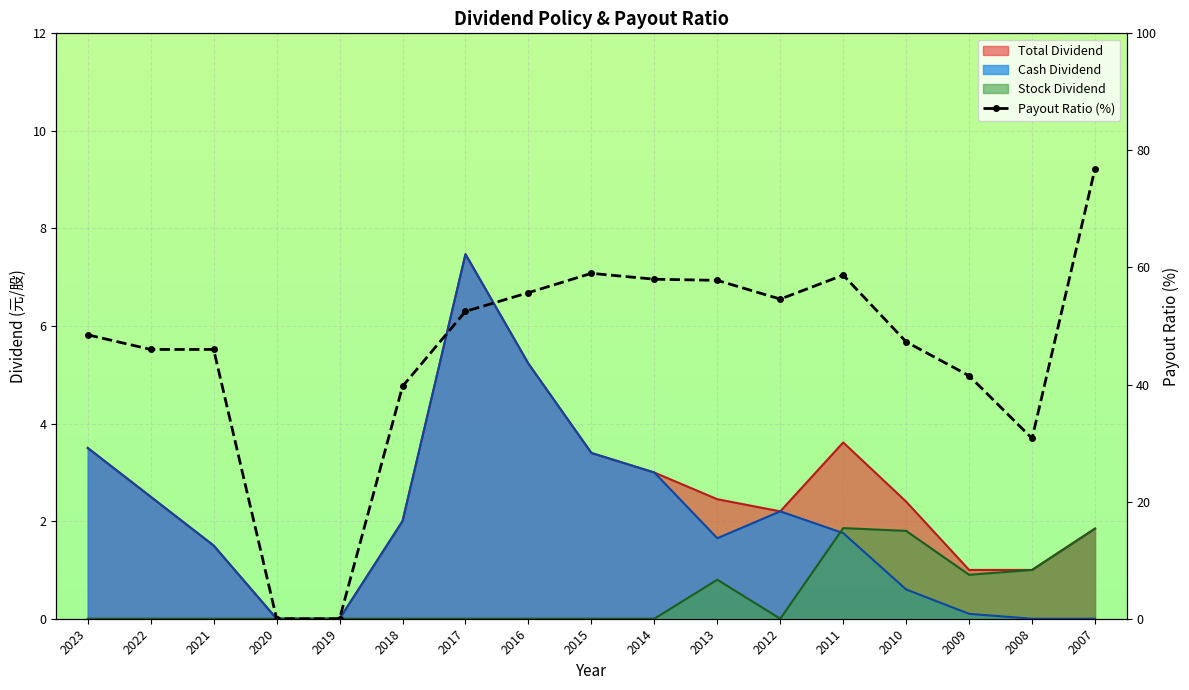

What is the difference between the maximum and minimum values?

76.9